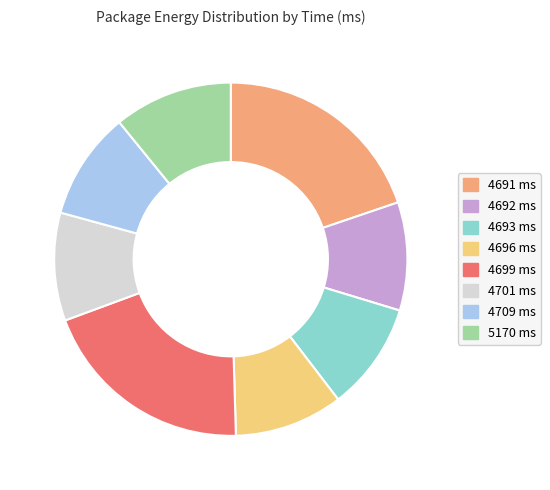

How many segments does this pie chart have?

8